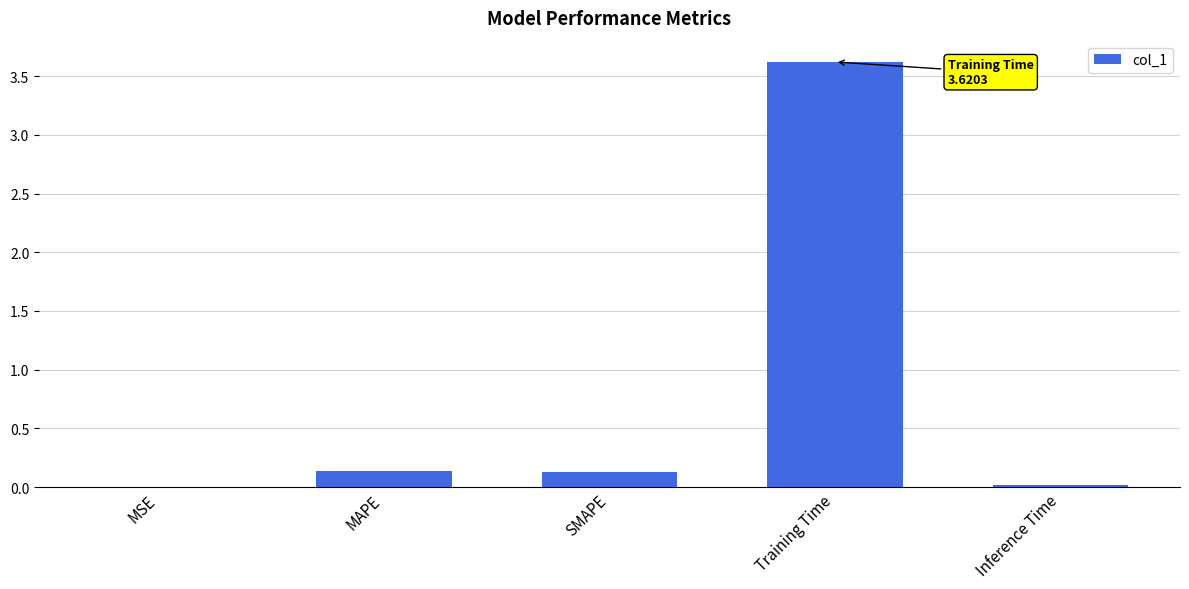

Between MAPE and Training Time, which is larger?

Training Time